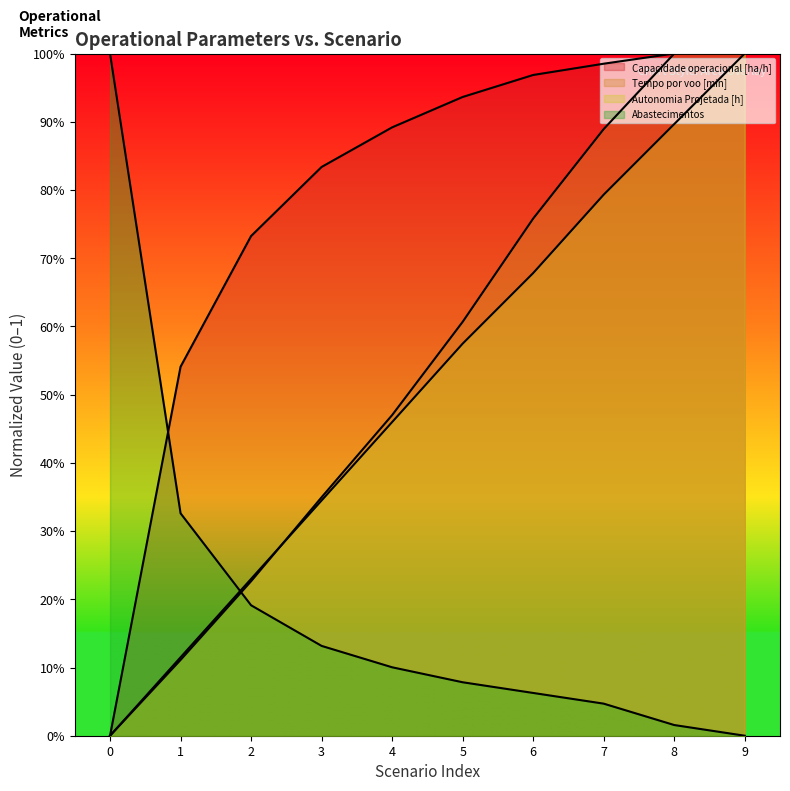

What are all the series names shown in the legend?

Capacidade operacional [ha/h], Tempo por voo [min], Autonomia Projetada [h], Abastecimentos